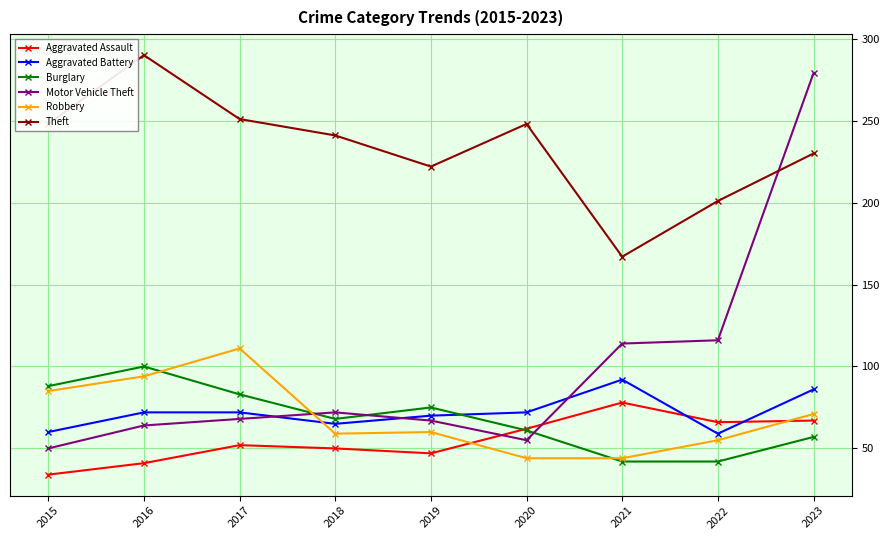

What is the smallest value displayed?

34